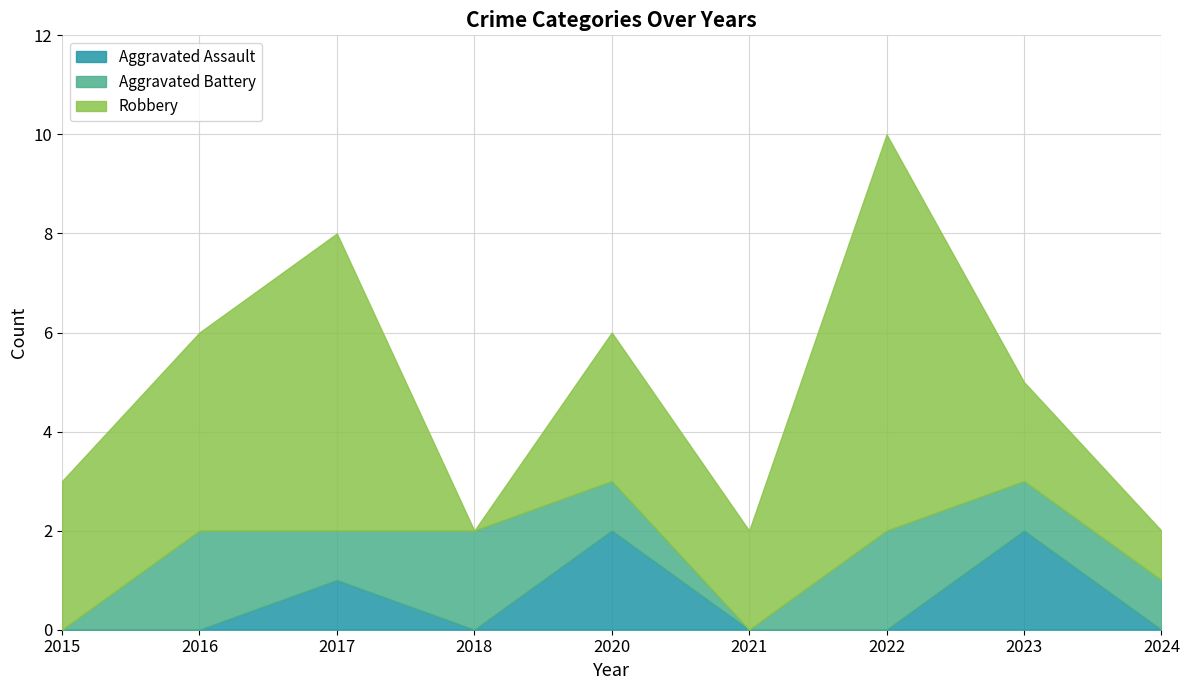

How many values in the Aggravated Battery series are below 1?

2